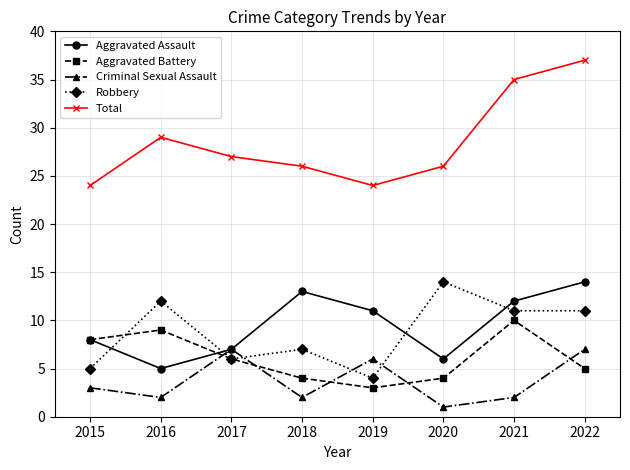

How many lines are shown in the chart?

5